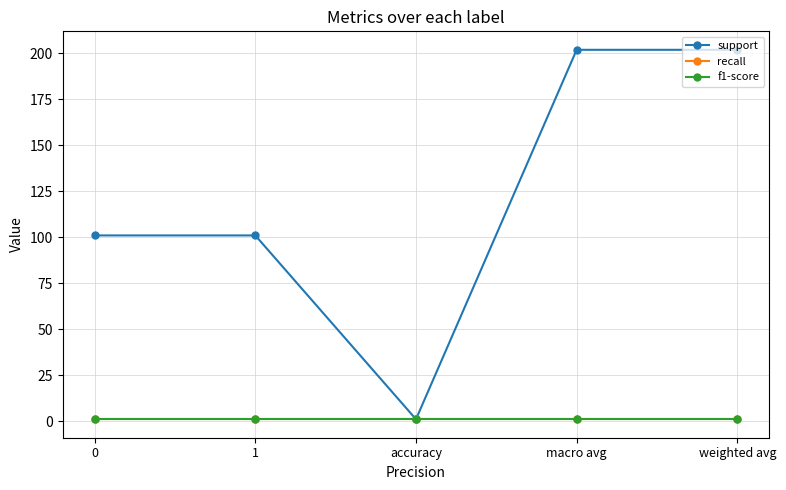

True or false: support and recall cross at least once.

False